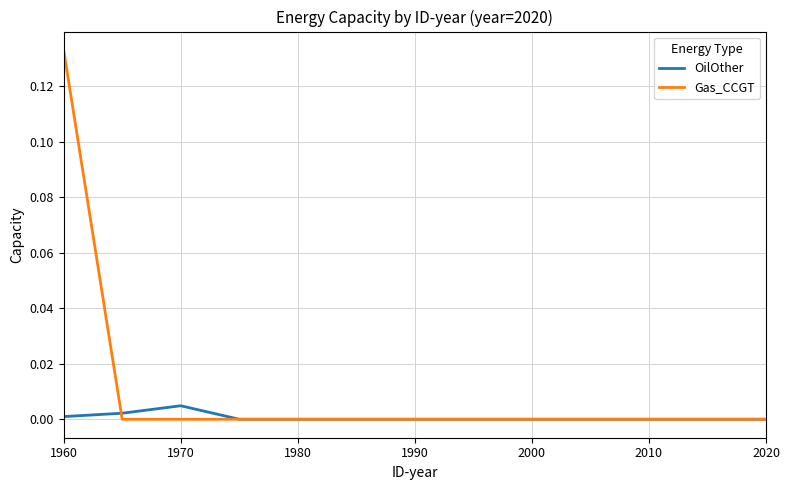

Does the chart have visible grid lines?

Yes